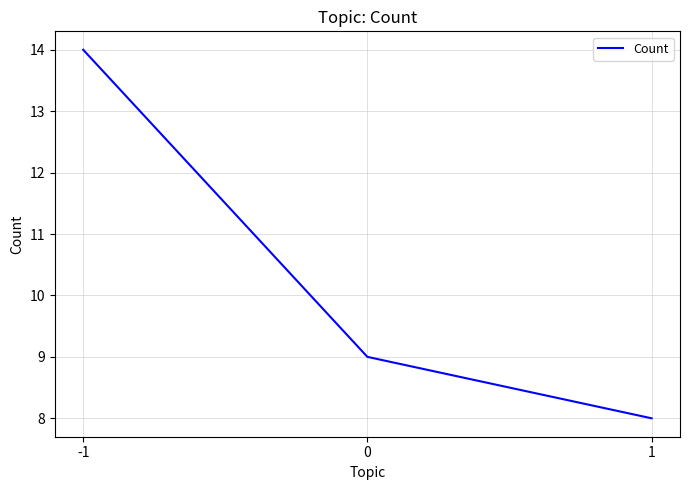

True or false: the data shows 14 at -1.

True